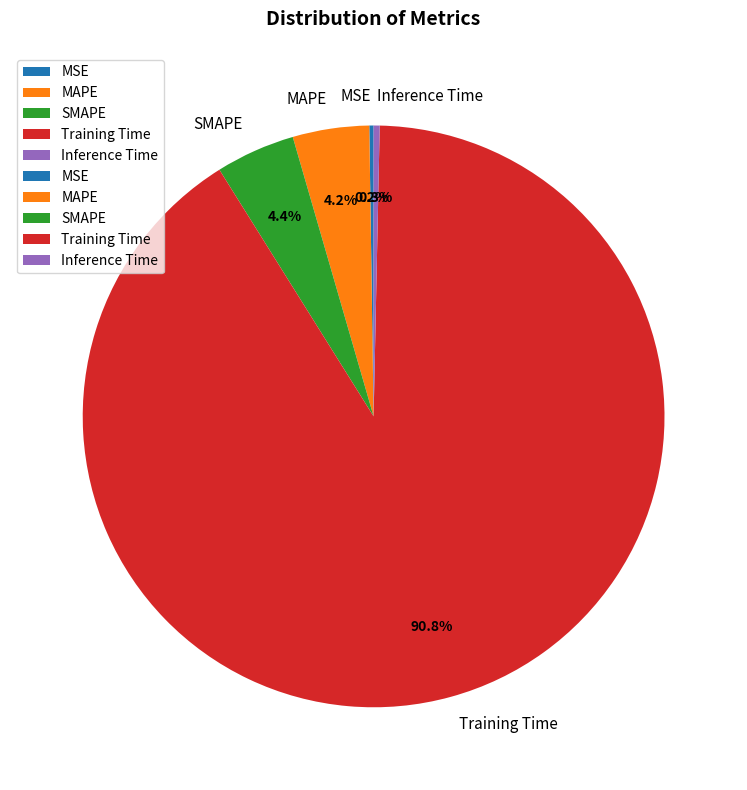

What percentage is NOT represented by Inference Time?

99.7%